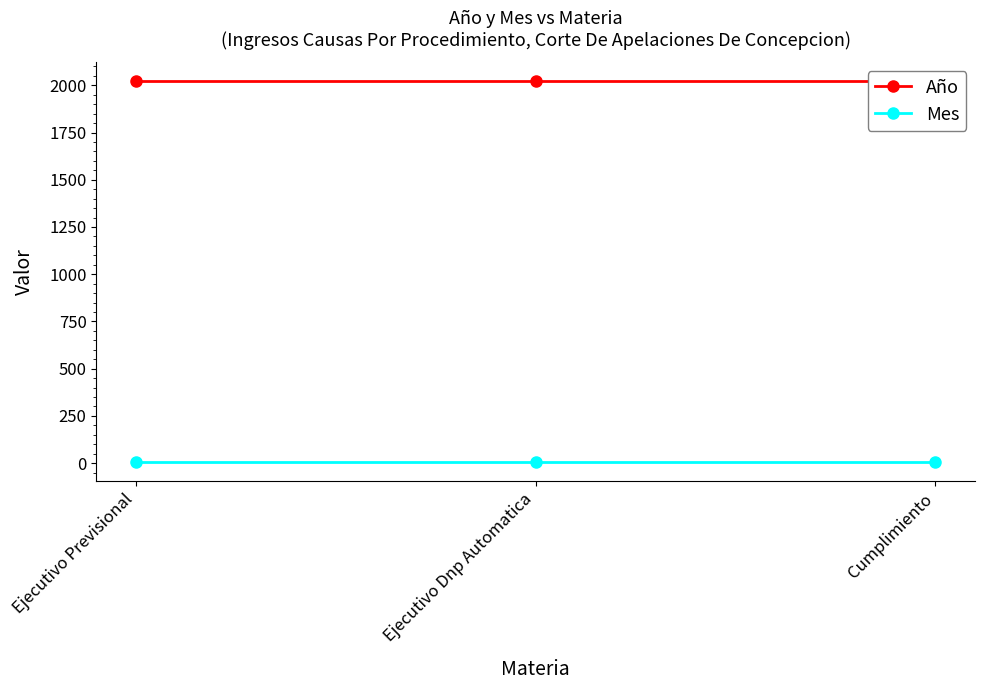

What value does the Año series have at Ejecutivo Previsional?

2021